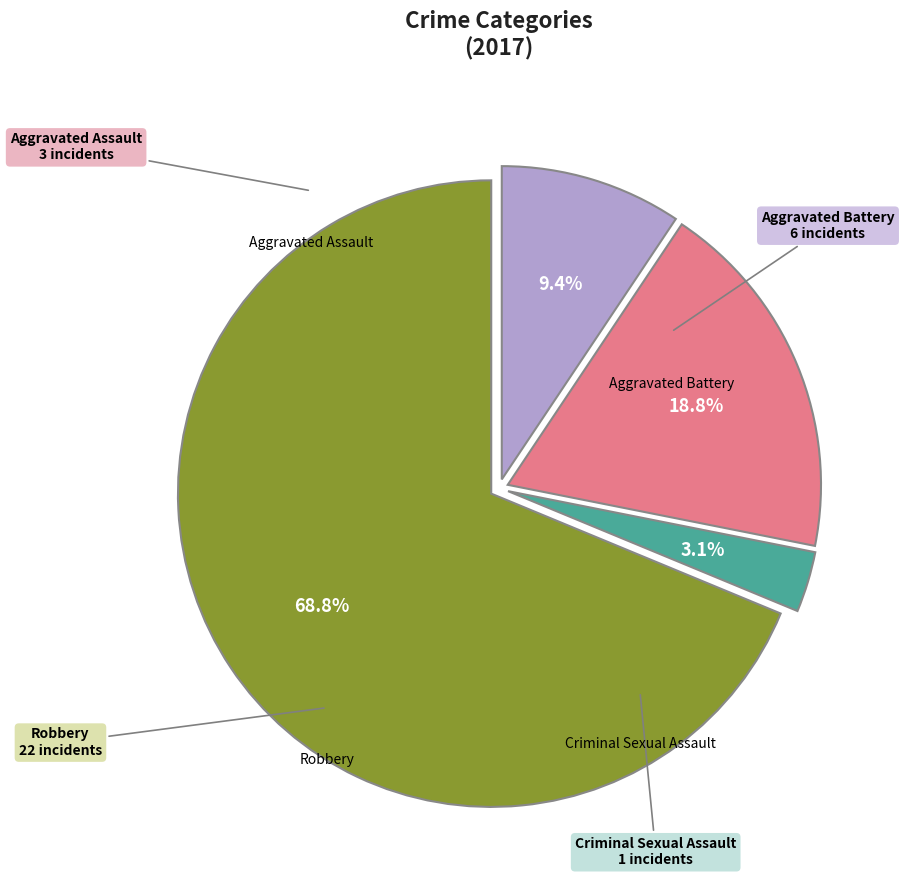

Is there any slice that represents more than half of the pie?

Yes